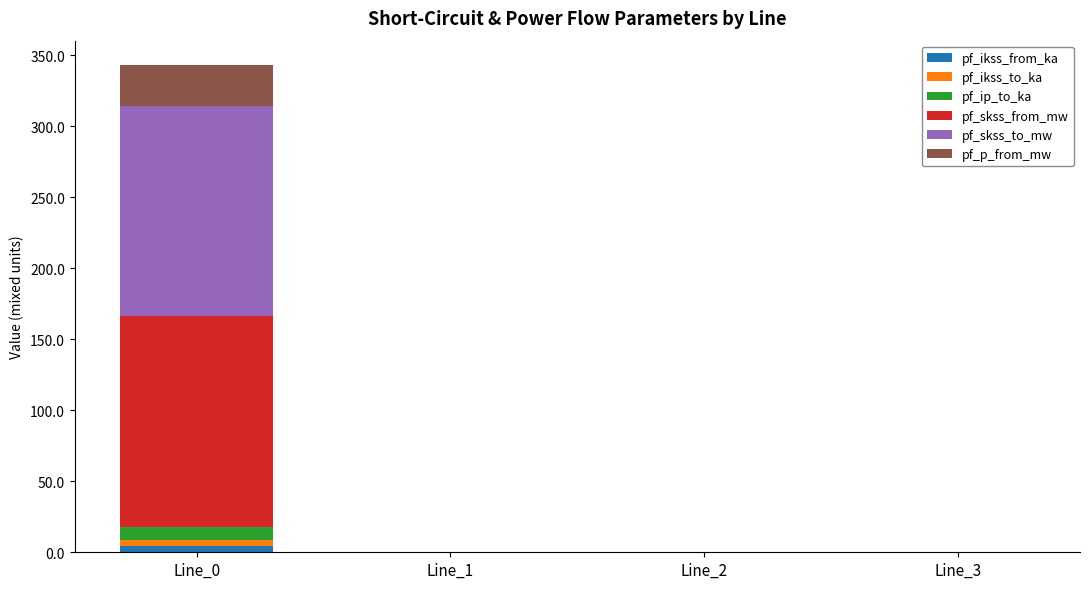

At which category is the sum across all series the highest?

Line_0